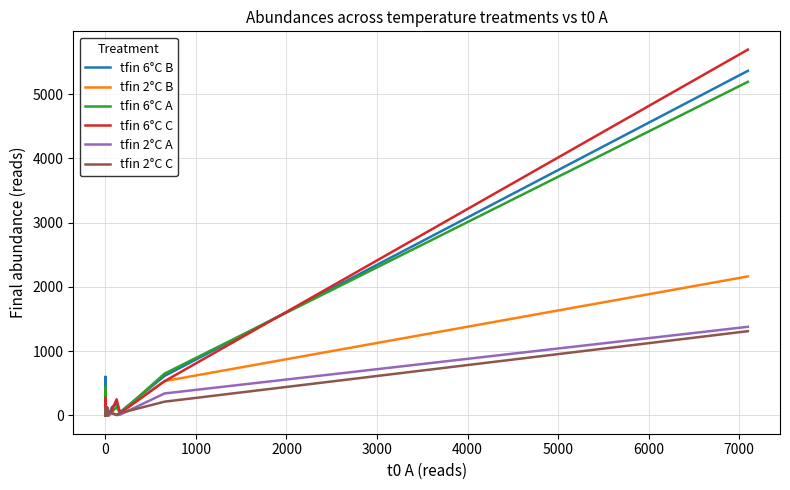

True or false: tfin 6°C A has a value of 46 at 17.

False